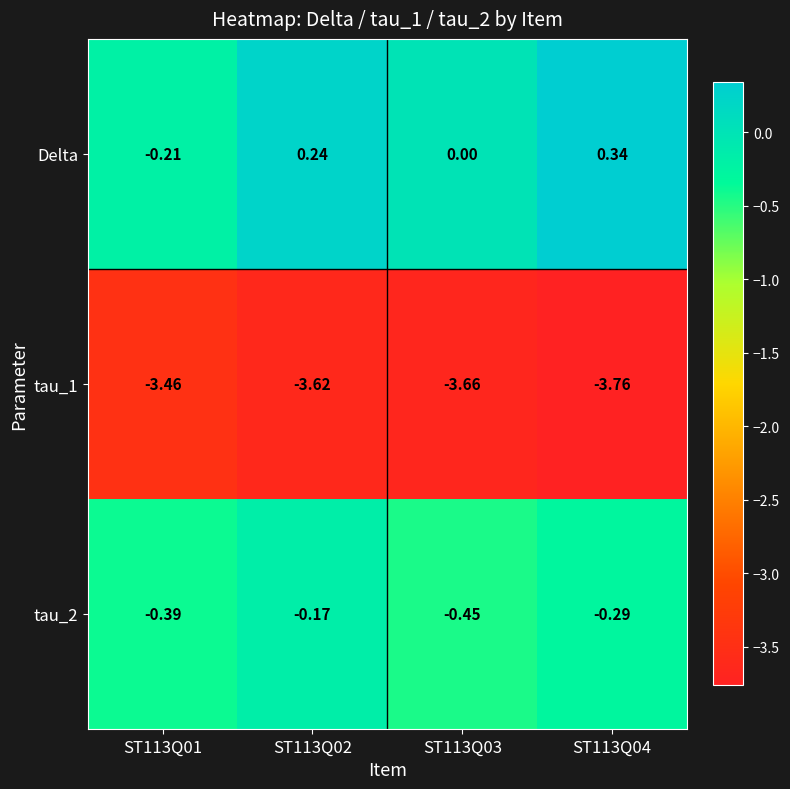

Which series changed the most between ST113Q01 and ST113Q04?

Delta